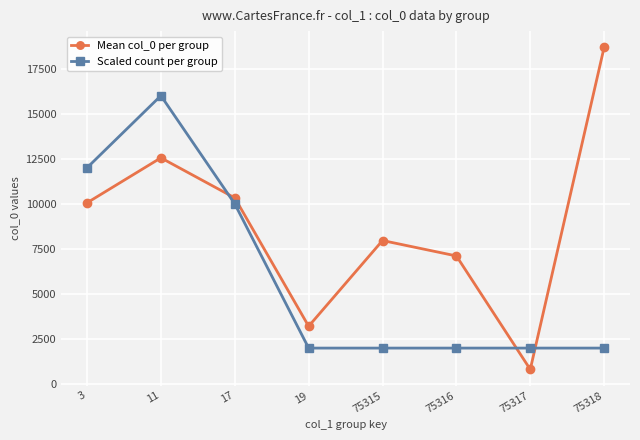

How many Scaled count per group values are between 2000 and 12000?

7